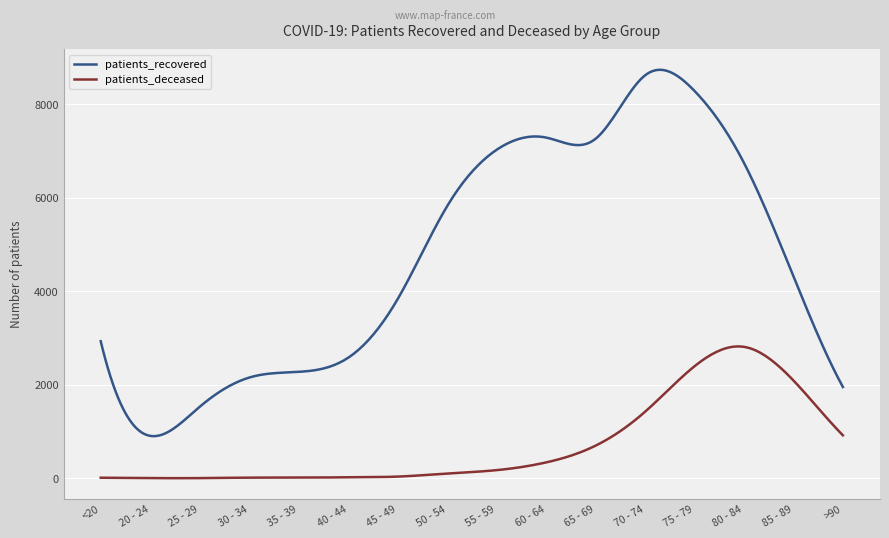

Does the chart display data point markers on the line(s)?

No